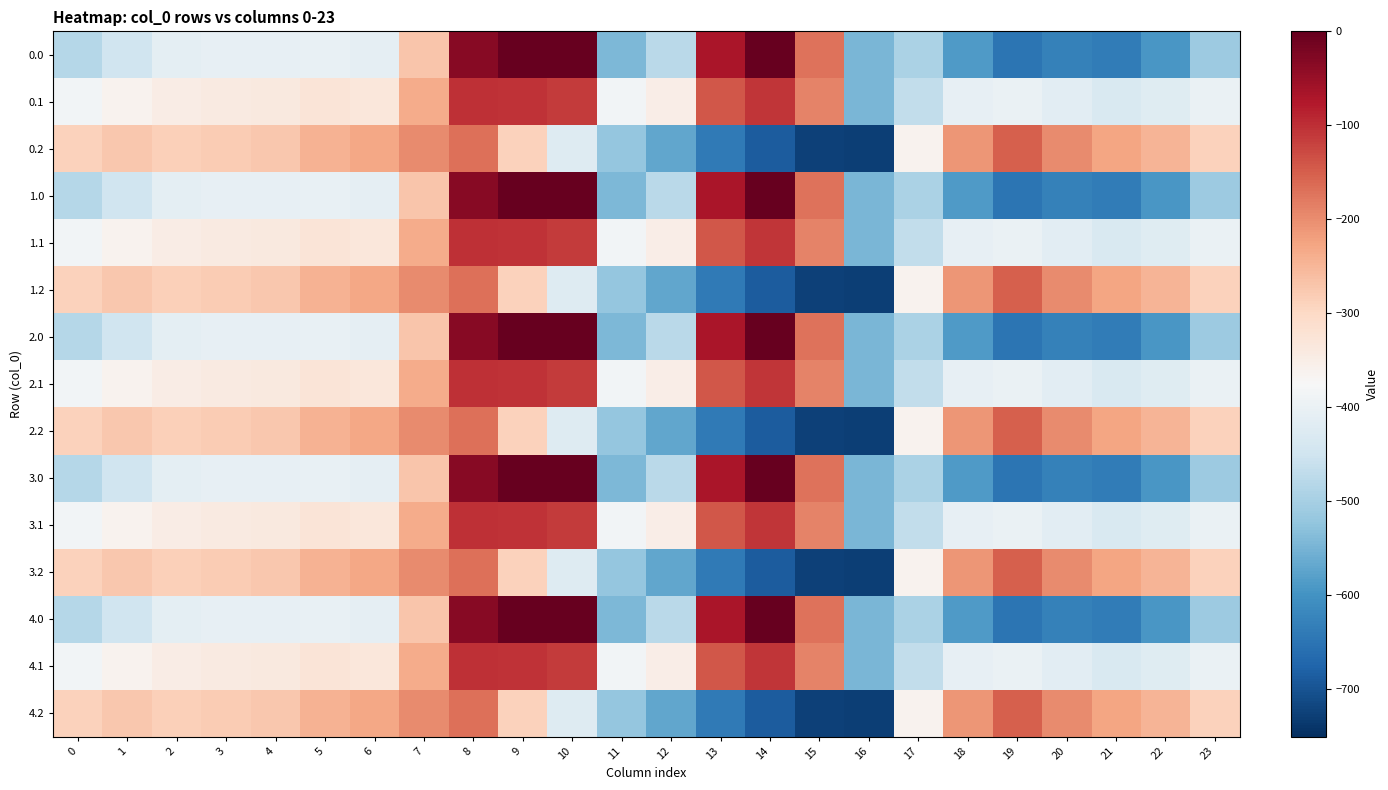

Reading left to right, extract all data points from this chart.

0.0: 0=-482.0	1=-449.5	2=-410.3	3=-404.4	4=-404.9	5=-403.8	6=-408.0	7=-270.7	8=-35.0	9=0.0	10=0.0	11=-544.3	12=-477.2	13=-70.2	14=-0.3	15=-172.8	16=-545.4	17=-494.8	18=-586.7	19=-649.2	20=-629.9	21=-638.4	22=-592.3	23=-511.3
0.1: 0=-384.6	1=-361.1	2=-347.9	3=-342.7	4=-339.6	5=-325.7	6=-332.2	7=-234.9	8=-102.3	9=-104.8	10=-114.0	11=-384.7	12=-350.8	13=-141.2	14=-105.5	15=-190.4	16=-547.3	17=-466.6	18=-405.4	19=-400.2	20=-414.5	21=-432.4	22=-419.9	23=-399.4
0.2: 0=-287.1	1=-272.7	2=-285.5	3=-281.0	4=-274.4	5=-245.0	6=-228.8	7=-199.0	8=-169.5	9=-288.5	10=-423.5	11=-520.6	12=-571.2	13=-640.4	14=-687.4	15=-725.8	16=-726.6	17=-362.4	18=-210.0	19=-151.0	20=-199.2	21=-226.4	22=-247.4	23=-287.5
1.0: 0=-482.0	1=-449.5	2=-410.3	3=-404.4	4=-404.9	5=-403.8	6=-408.0	7=-270.7	8=-35.0	9=0.0	10=0.0	11=-544.3	12=-477.2	13=-70.2	14=-0.3	15=-172.8	16=-545.4	17=-494.8	18=-586.7	19=-649.2	20=-629.9	21=-638.4	22=-592.3	23=-511.3
1.1: 0=-384.6	1=-361.1	2=-347.9	3=-342.7	4=-339.6	5=-325.7	6=-332.2	7=-234.9	8=-102.3	9=-104.8	10=-114.0	11=-384.7	12=-350.8	13=-141.2	14=-105.5	15=-190.4	16=-547.3	17=-466.6	18=-405.4	19=-400.2	20=-414.5	21=-432.4	22=-419.9	23=-399.4
1.2: 0=-287.1	1=-272.7	2=-285.5	3=-281.0	4=-274.4	5=-245.0	6=-228.8	7=-199.0	8=-169.5	9=-288.5	10=-423.5	11=-520.6	12=-571.2	13=-640.4	14=-687.4	15=-725.8	16=-726.6	17=-362.4	18=-210.0	19=-151.0	20=-199.2	21=-226.4	22=-247.4	23=-287.5
2.0: 0=-482.0	1=-449.5	2=-410.3	3=-404.4	4=-404.9	5=-403.8	6=-408.0	7=-270.7	8=-35.0	9=0.0	10=0.0	11=-544.3	12=-477.2	13=-70.2	14=-0.3	15=-172.8	16=-545.4	17=-494.8	18=-586.7	19=-649.2	20=-629.9	21=-638.4	22=-592.3	23=-511.3
2.1: 0=-384.6	1=-361.1	2=-347.9	3=-342.7	4=-339.6	5=-325.7	6=-332.2	7=-234.9	8=-102.3	9=-104.8	10=-114.0	11=-384.7	12=-350.8	13=-141.2	14=-105.5	15=-190.4	16=-547.3	17=-466.6	18=-405.4	19=-400.2	20=-414.5	21=-432.4	22=-419.9	23=-399.4
2.2: 0=-287.1	1=-272.7	2=-285.5	3=-281.0	4=-274.4	5=-245.0	6=-228.8	7=-199.0	8=-169.5	9=-288.5	10=-423.5	11=-520.6	12=-571.2	13=-640.4	14=-687.4	15=-725.8	16=-726.6	17=-362.4	18=-210.0	19=-151.0	20=-199.2	21=-226.4	22=-247.4	23=-287.5
3.0: 0=-482.0	1=-449.5	2=-410.3	3=-404.4	4=-404.9	5=-403.8	6=-408.0	7=-270.7	8=-35.0	9=0.0	10=0.0	11=-544.3	12=-477.2	13=-70.2	14=-0.3	15=-172.8	16=-545.4	17=-494.8	18=-586.7	19=-649.2	20=-629.9	21=-638.4	22=-592.3	23=-511.3
3.1: 0=-384.6	1=-361.1	2=-347.9	3=-342.7	4=-339.6	5=-325.7	6=-332.2	7=-234.9	8=-102.3	9=-104.8	10=-114.0	11=-384.7	12=-350.8	13=-141.2	14=-105.5	15=-190.4	16=-547.3	17=-466.6	18=-405.4	19=-400.2	20=-414.5	21=-432.4	22=-419.9	23=-399.4
3.2: 0=-287.1	1=-272.7	2=-285.5	3=-281.0	4=-274.4	5=-245.0	6=-228.8	7=-199.0	8=-169.5	9=-288.5	10=-423.5	11=-520.6	12=-571.2	13=-640.4	14=-687.4	15=-725.8	16=-726.6	17=-362.4	18=-210.0	19=-151.0	20=-199.2	21=-226.4	22=-247.4	23=-287.5
4.0: 0=-482.0	1=-449.5	2=-410.3	3=-404.4	4=-404.9	5=-403.8	6=-408.0	7=-270.7	8=-35.0	9=0.0	10=0.0	11=-544.3	12=-477.2	13=-70.2	14=-0.3	15=-172.8	16=-545.4	17=-494.8	18=-586.7	19=-649.2	20=-629.9	21=-638.4	22=-592.3	23=-511.3
4.1: 0=-384.6	1=-361.1	2=-347.9	3=-342.7	4=-339.6	5=-325.7	6=-332.2	7=-234.9	8=-102.3	9=-104.8	10=-114.0	11=-384.7	12=-350.8	13=-141.2	14=-105.5	15=-190.4	16=-547.3	17=-466.6	18=-405.4	19=-400.2	20=-414.5	21=-432.4	22=-419.9	23=-399.4
4.2: 0=-287.1	1=-272.7	2=-285.5	3=-281.0	4=-274.4	5=-245.0	6=-228.8	7=-199.0	8=-169.5	9=-288.5	10=-423.5	11=-520.6	12=-571.2	13=-640.4	14=-687.4	15=-725.8	16=-726.6	17=-362.4	18=-210.0	19=-151.0	20=-199.2	21=-226.4	22=-247.4	23=-287.5